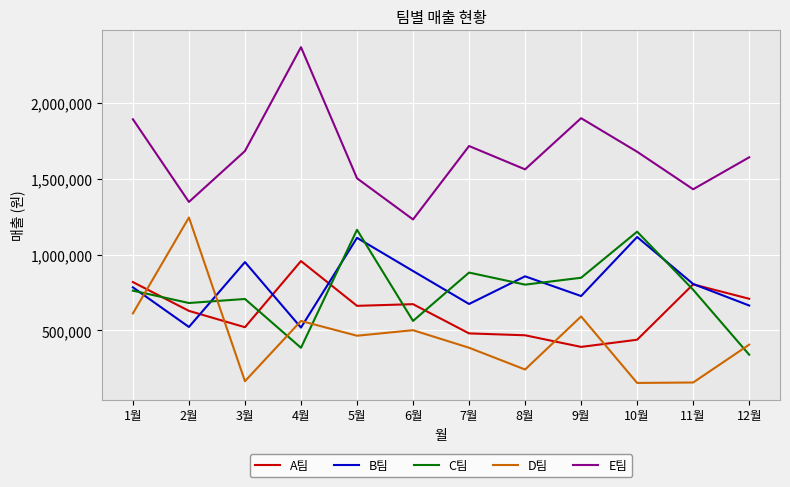

In D팀, how many points are lower than both neighbors (excluding endpoints)?

4